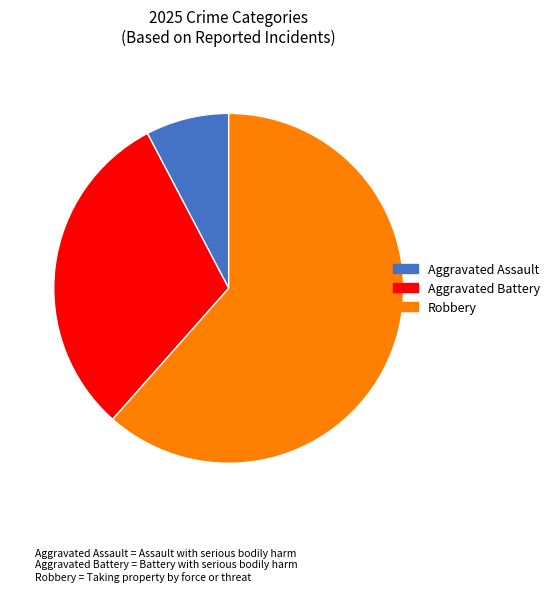

Do Aggravated Battery and Aggravated Assault together represent more than half of the pie?

No